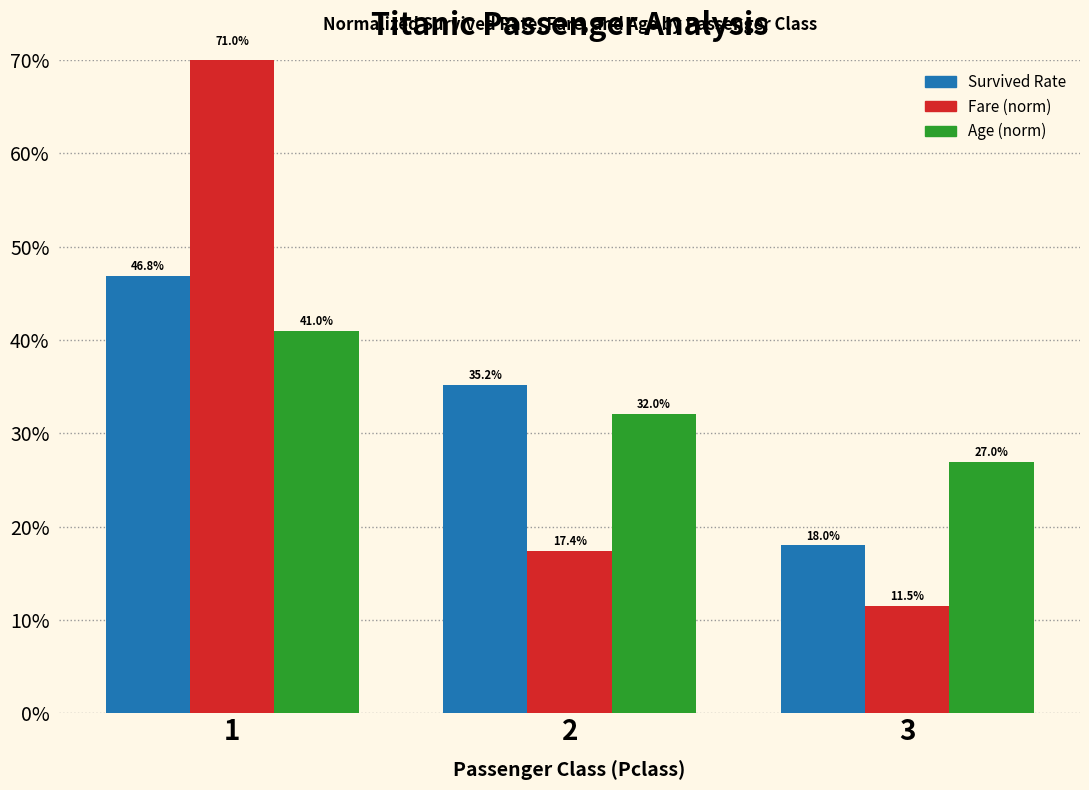

The value of Age (norm) at 1 is 0.4. True or false?

True